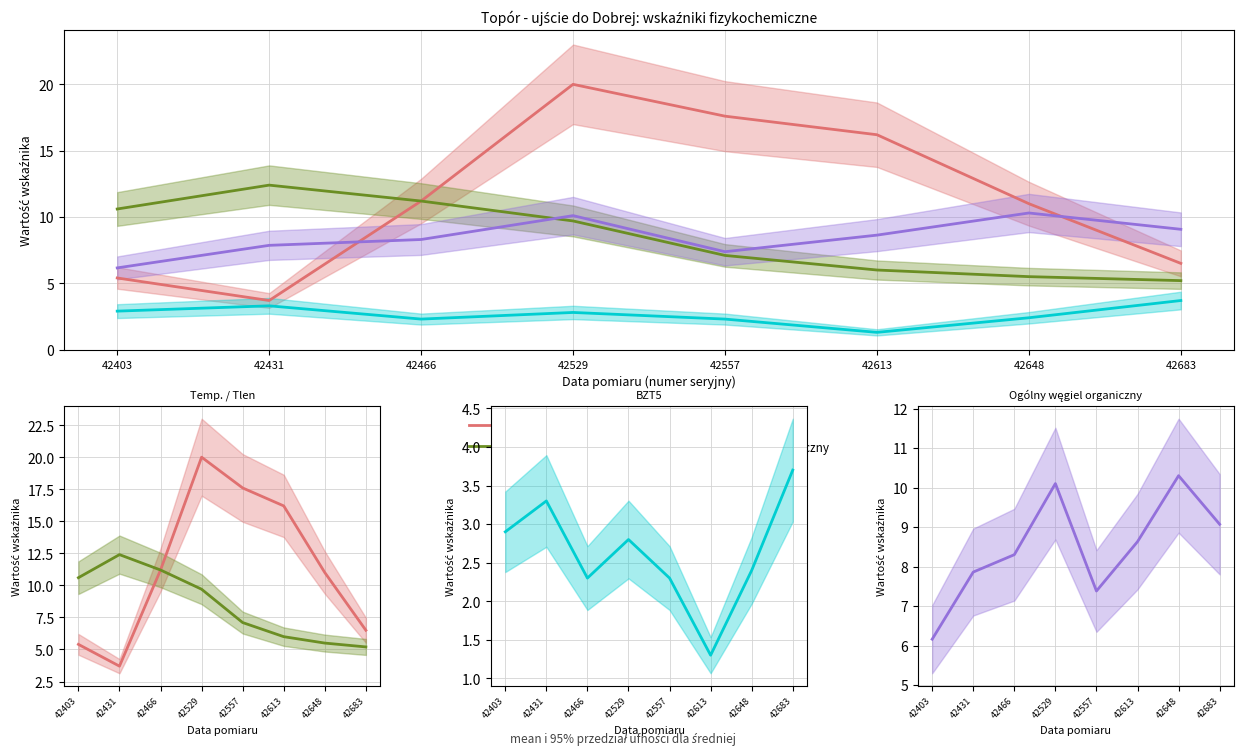

At which label is BZT5 closest to 2?

42466